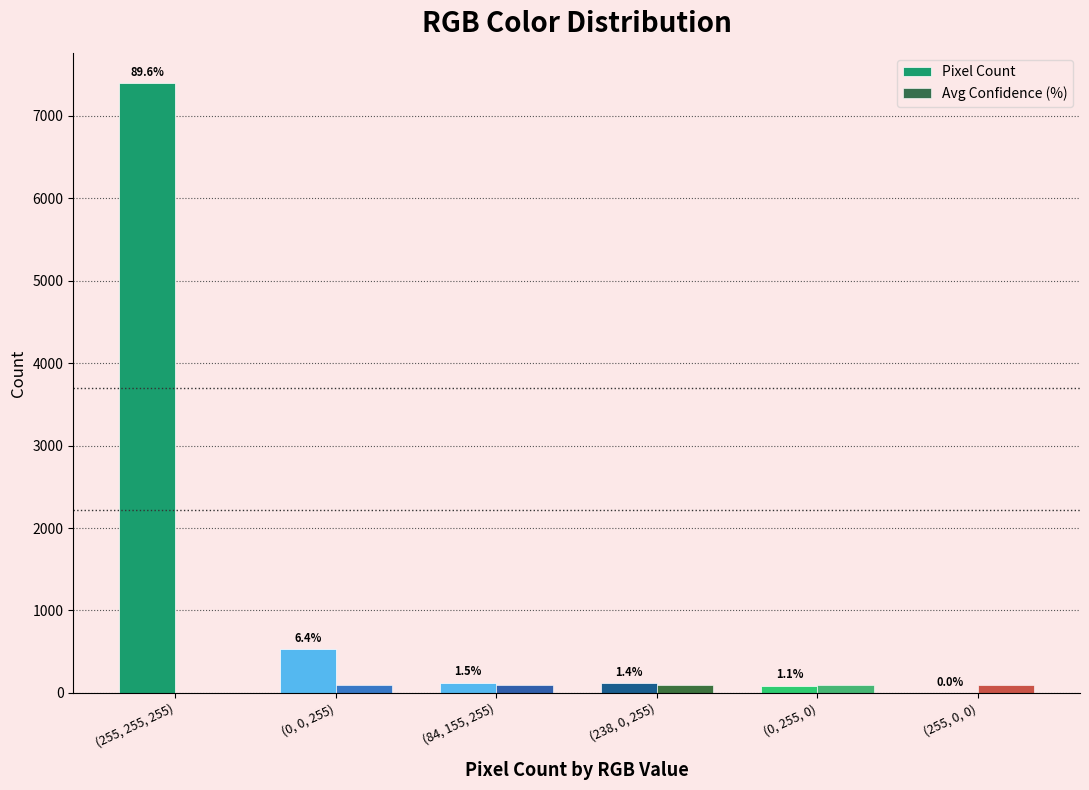

Are the bars grouped side by side (vs. stacked)?

Yes